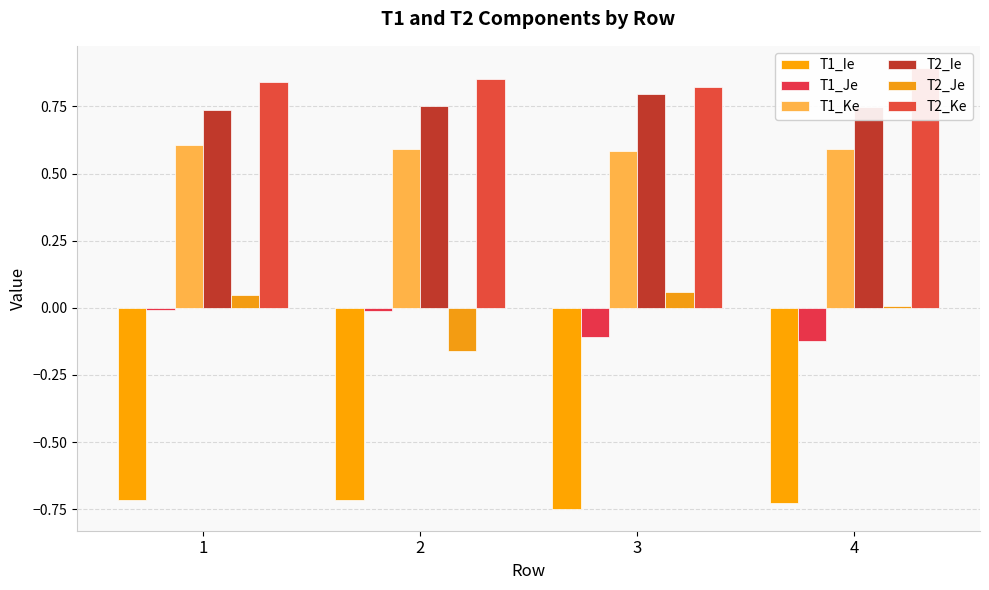

What is the value of the T1_Ie bar at the 1st from the left?

-0.7